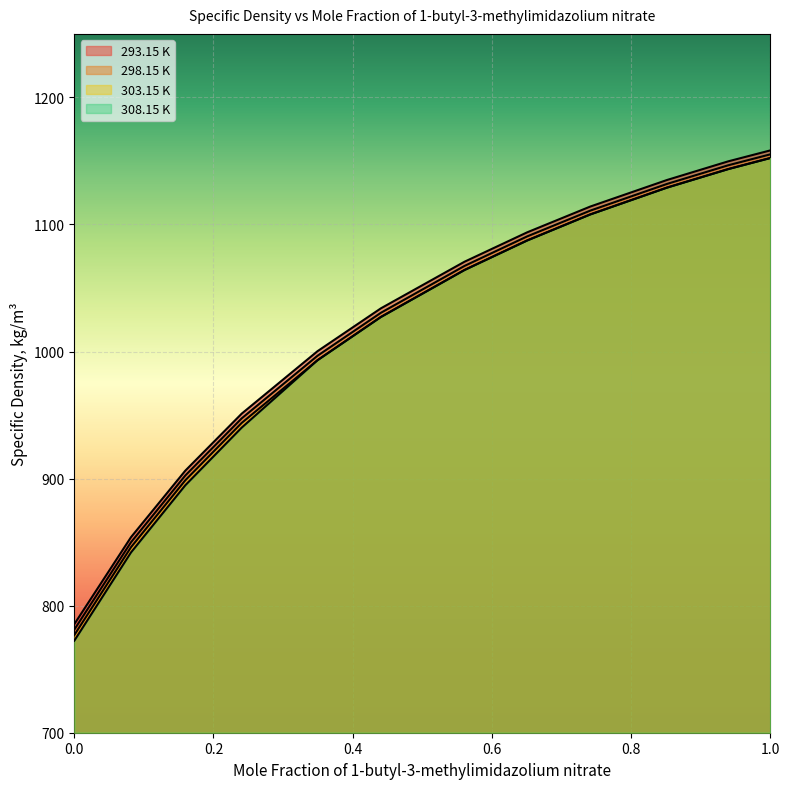

Which has a higher value, 0.8515 or 0.9396?

0.9396